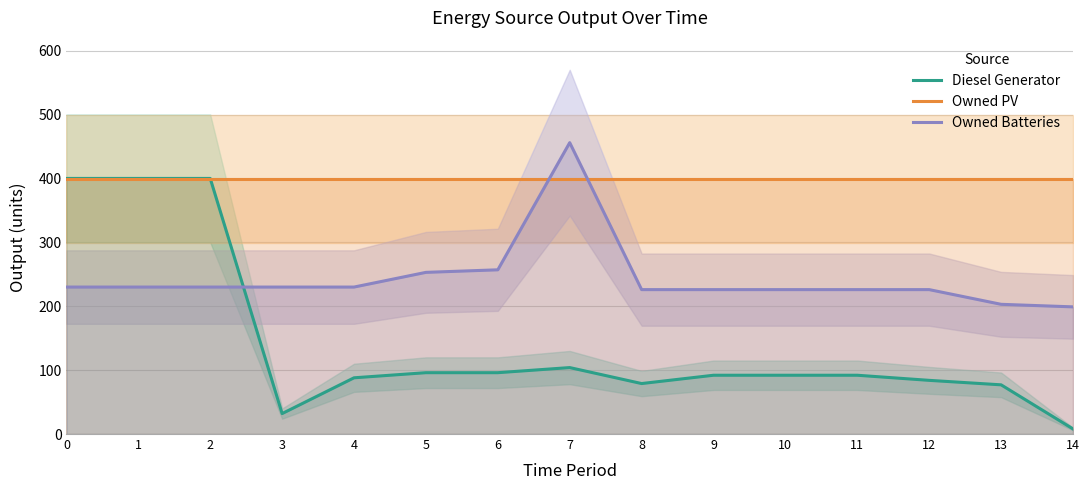

What are all the series names shown in the legend?

Diesel Generator, Owned PV, Owned Batteries